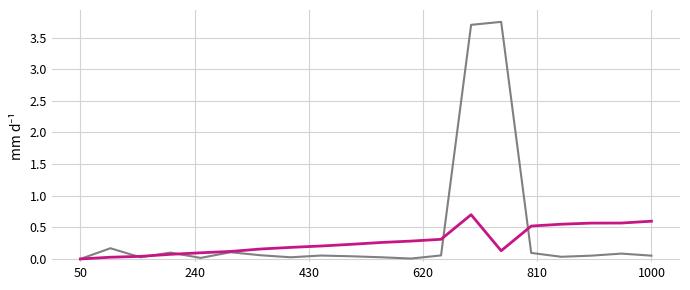

Count the number of data series in this chart.

2